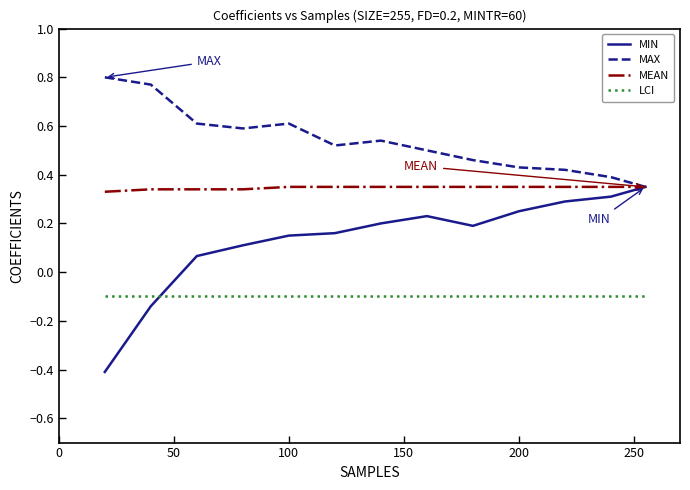

Which series has the largest range (max minus min)?

MIN